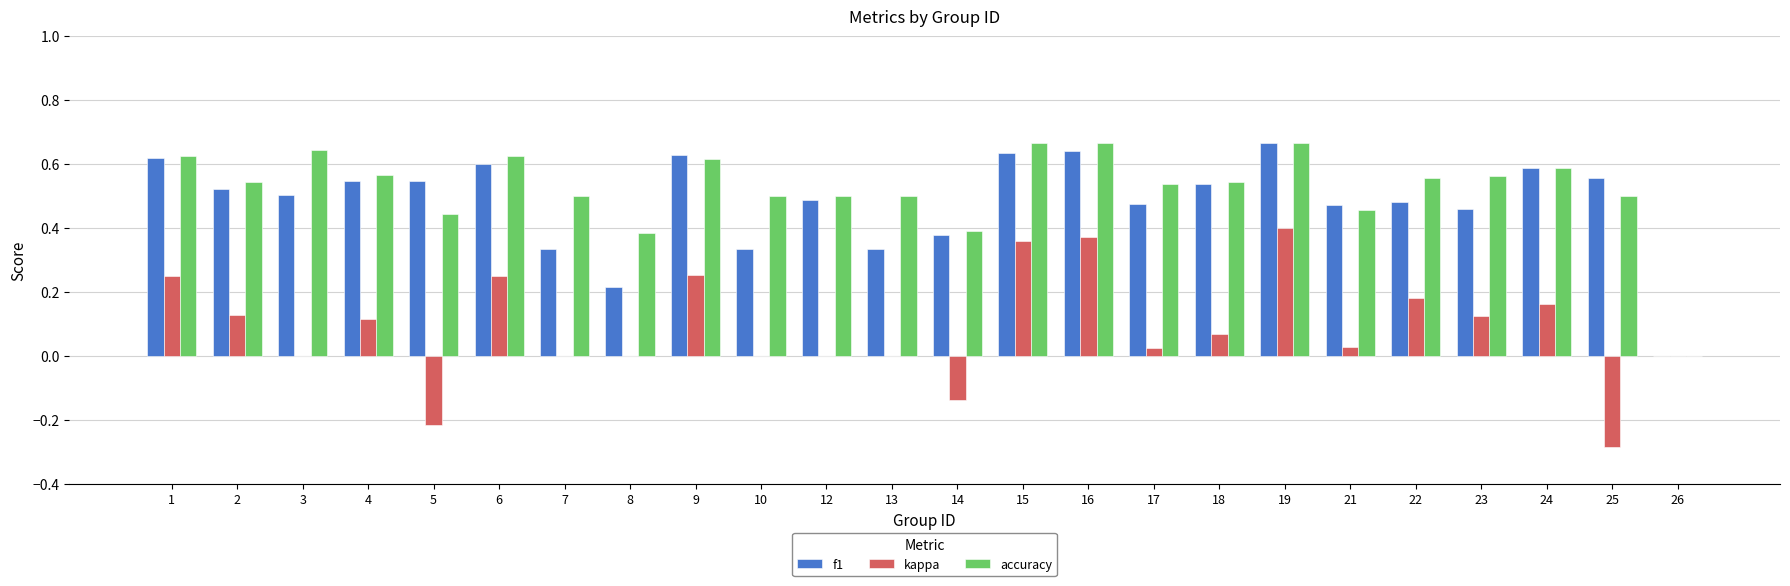

At which category is the sum across all series the highest?

19